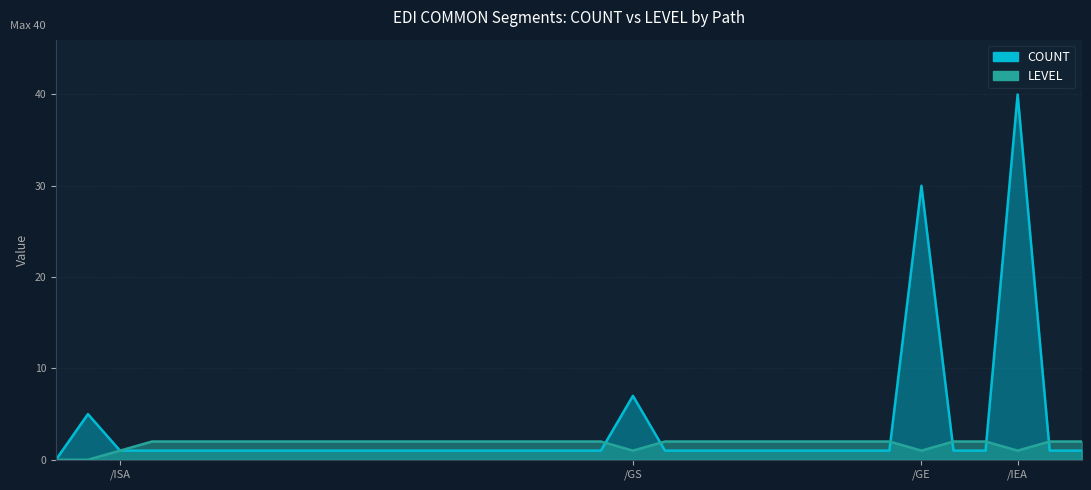

Which series has the widest spread of values?

COUNT